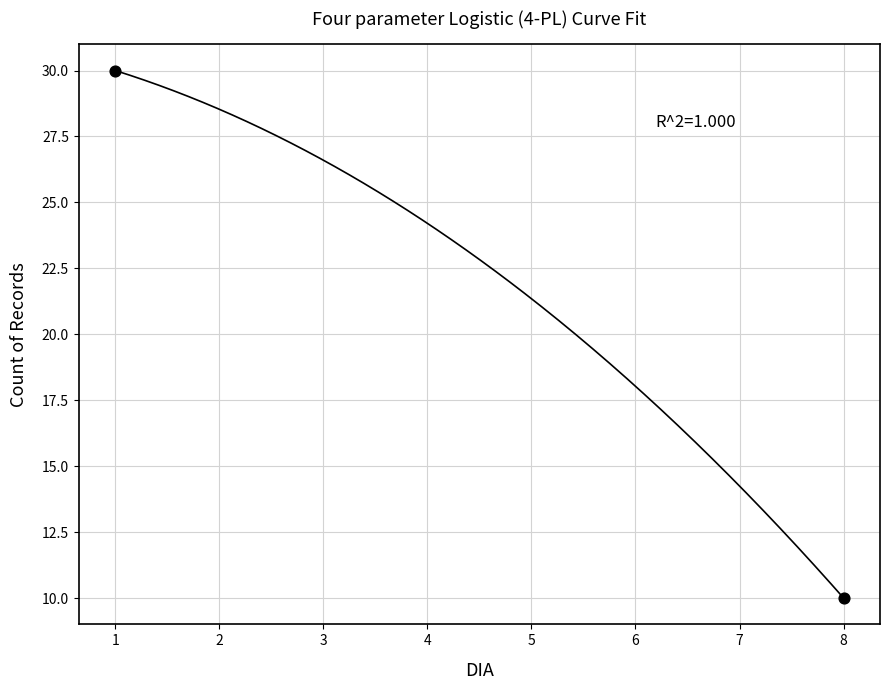

What is the range of Y values (max minus min)?

20